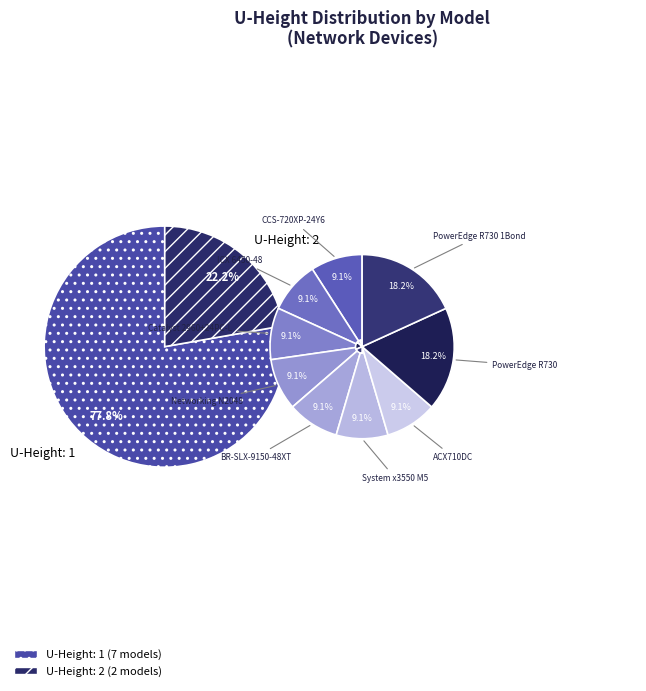

Count the number of slices in the pie.

9